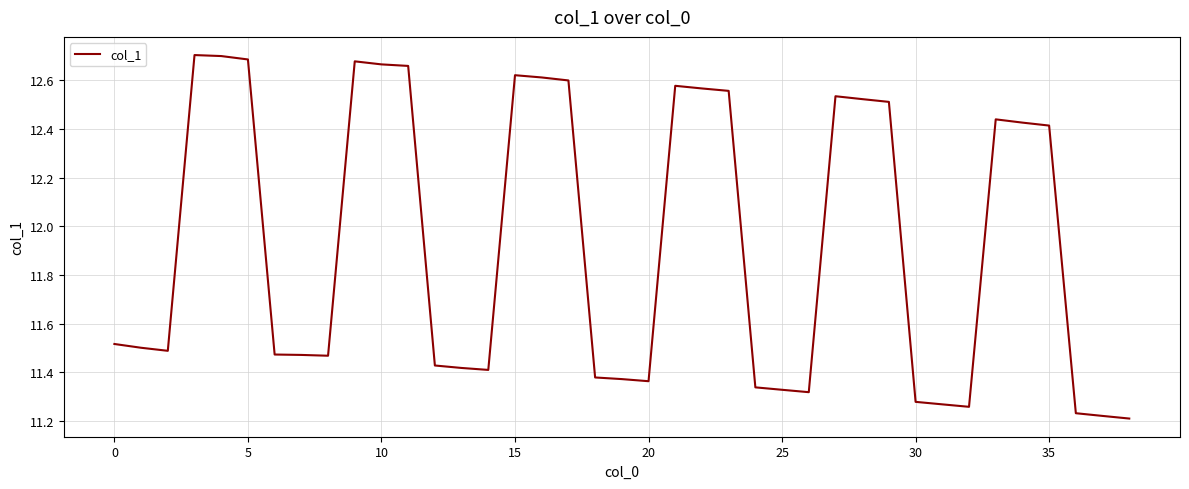

What is the difference between the maximum and minimum values?

1.5